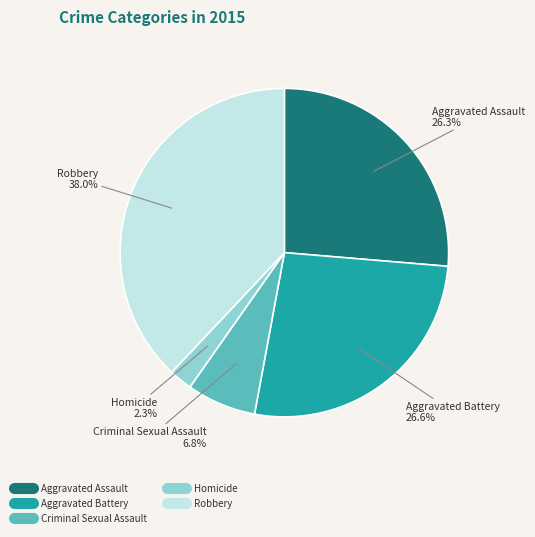

Count the number of slices in the pie.

5